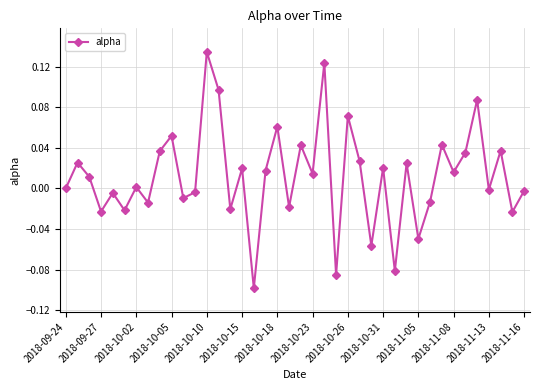

How many lines are shown in the chart?

1